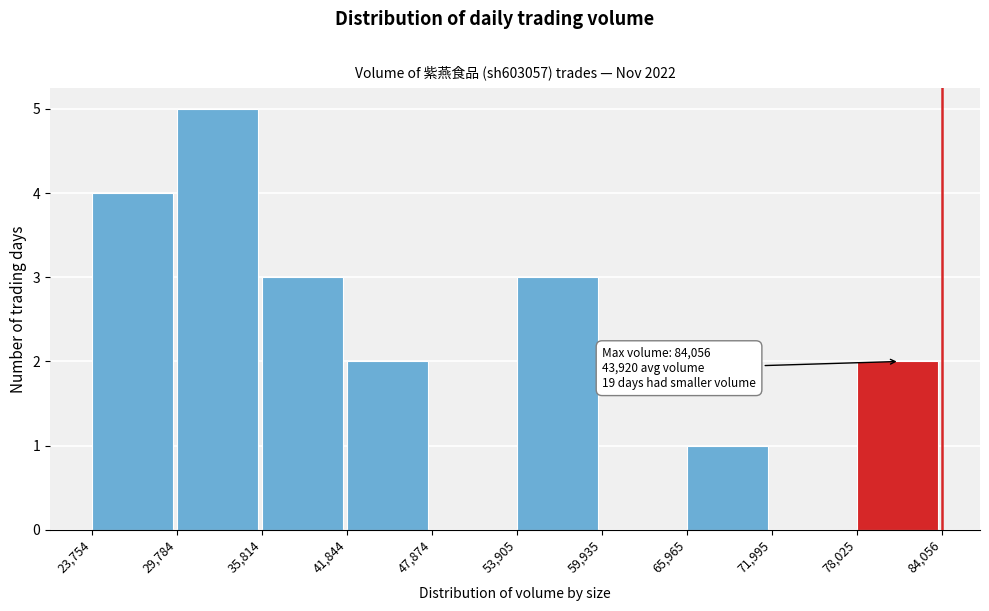

Which range on the x-axis has the tallest bar?

29,784 to 35,814